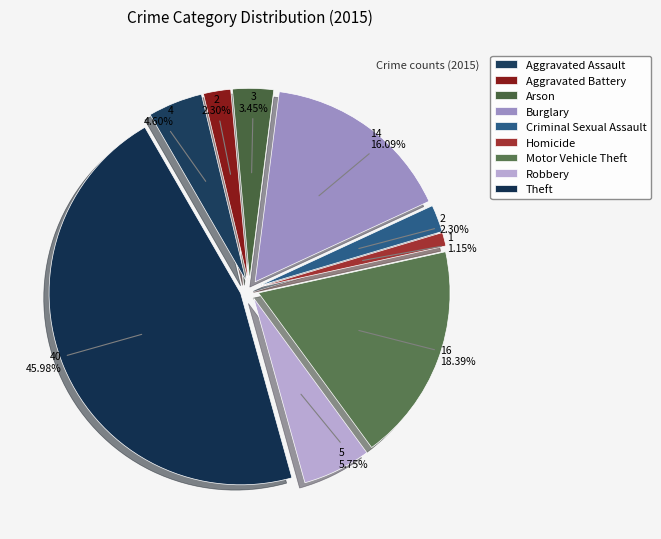

Which has a higher value, Theft or Burglary?

Theft